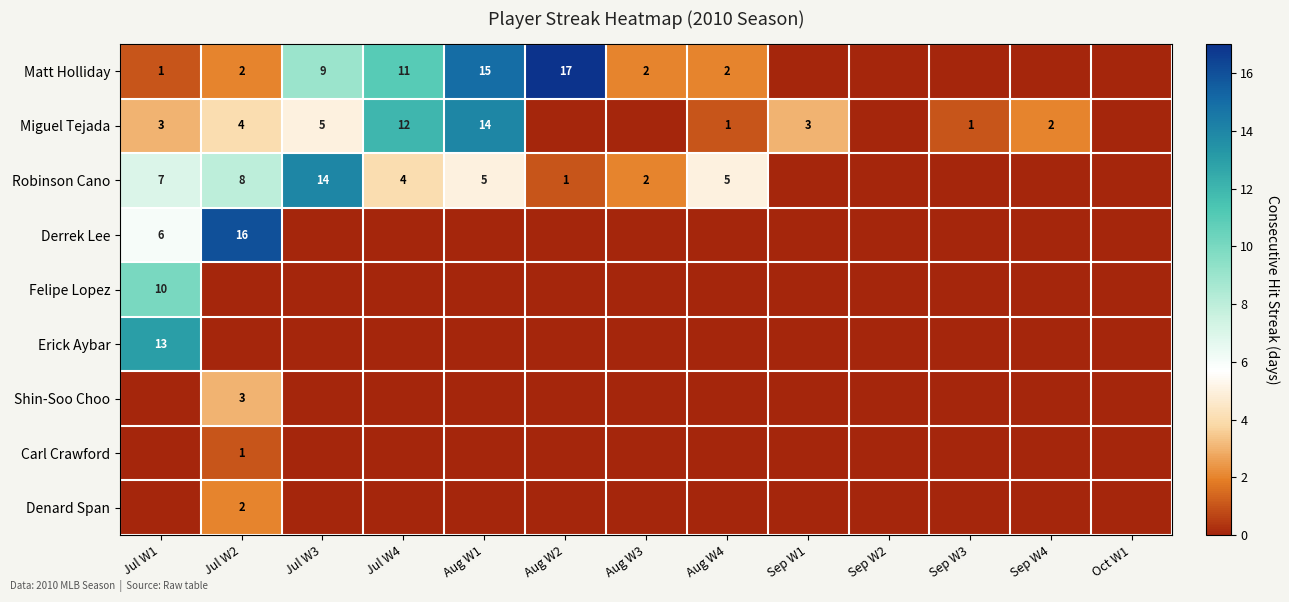

Rank the series at Sep W3 from lowest to highest value.

Matt Holliday, Robinson Cano, Derrek Lee, Felipe Lopez, Erick Aybar, Shin-Soo Choo, Carl Crawford, Denard Span, Miguel Tejada